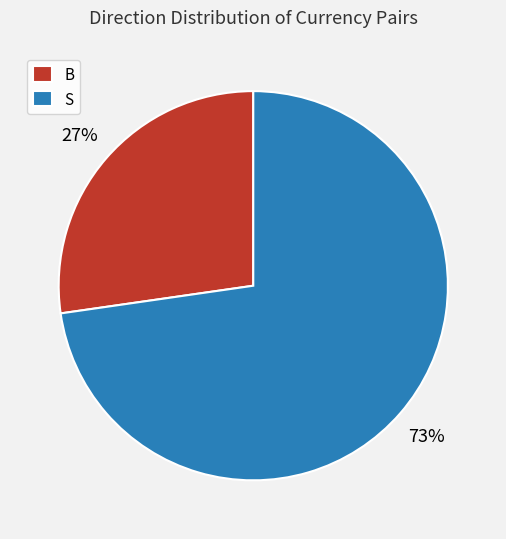

How many segments does this pie chart have?

2